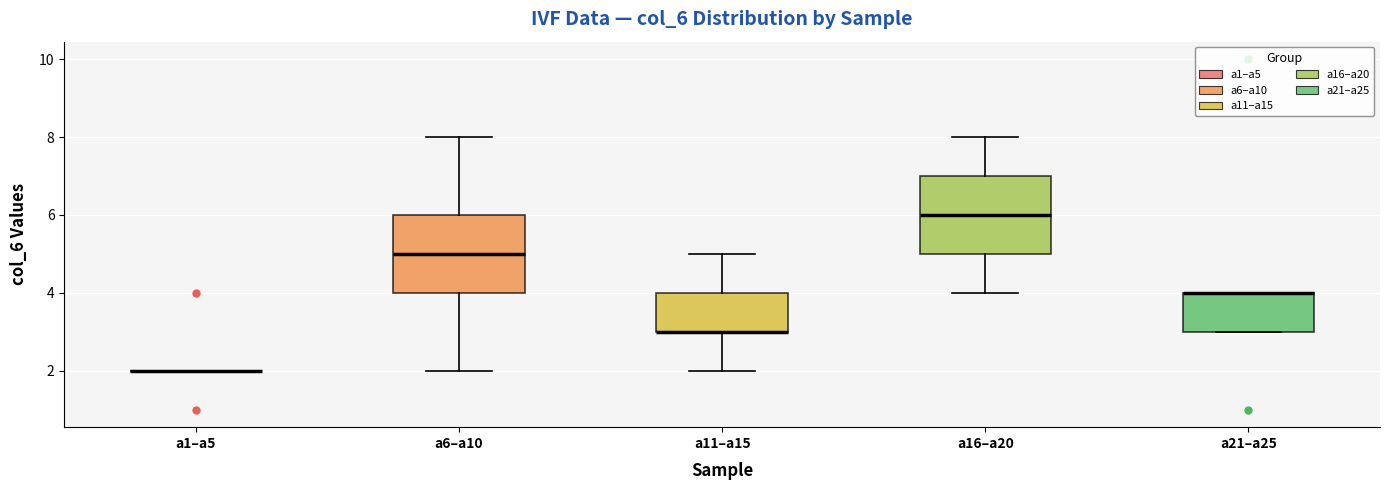

Reading left to right, read every box against the y-axis: the position of its median line, the range the box covers, and the ends of its whiskers. The values are not printed on the chart, so give them approximately, as read against the axis.

a1–a5: box collapsed to a line at 2, whiskers 2 to 2
a6–a10: median 5, box 4 to 6, whiskers 2 to 8
a11–a15: median 3 (drawn on the box's lower edge), box 3 to 4, whiskers 2 to 5
a16–a20: median 6, box 5 to 7, whiskers 4 to 8
a21–a25: median 4 (drawn on the box's upper edge), box 3 to 4, whiskers 3 to 4